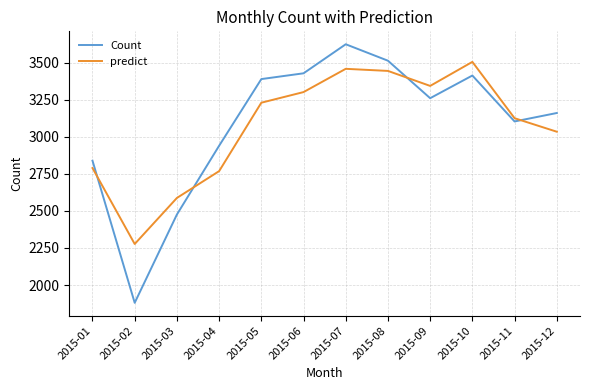

Where is the first local minimum for Count?

2015-02